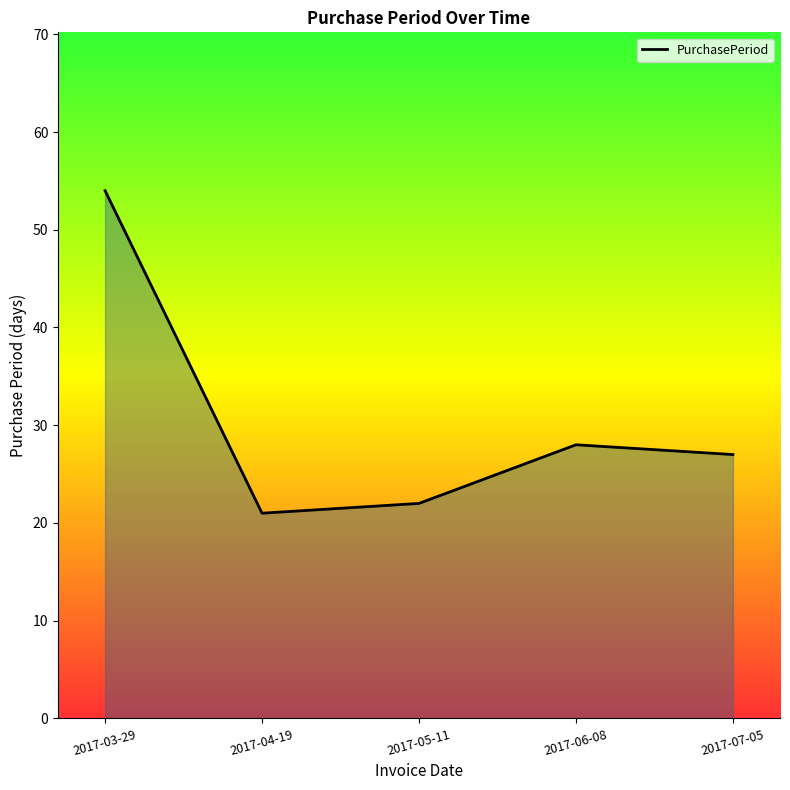

Is it true that the value at 2017-05-11 is 30?

False